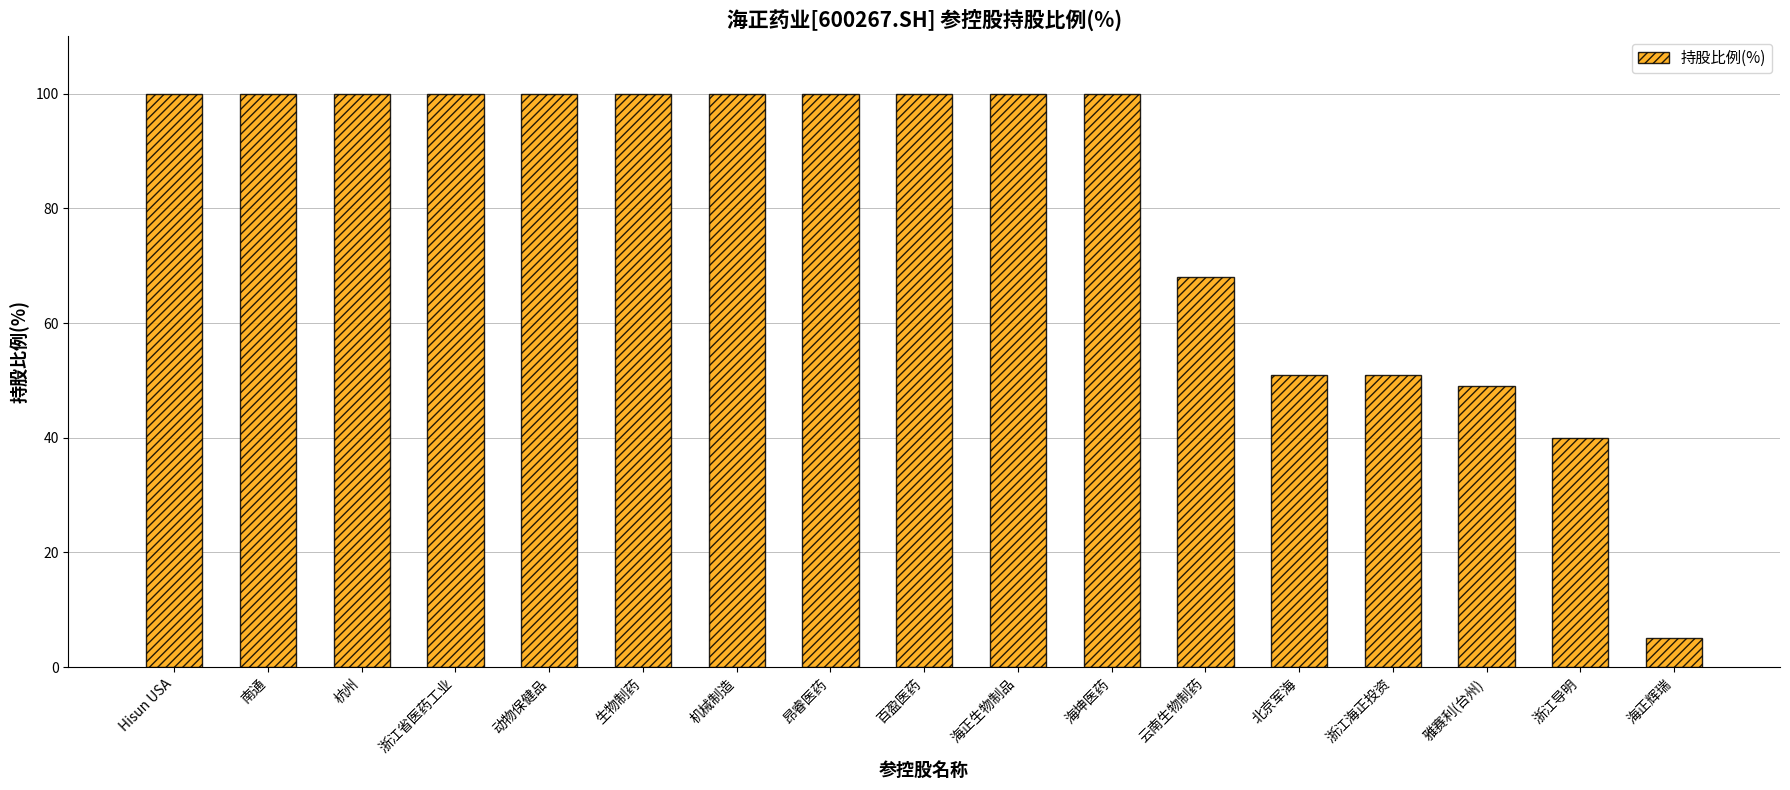

Reading right to left, transcribe all the data shown in this chart.

海正辉瑞=5.0	浙江导明=40.0	雅赛利(台州)=49.0	浙江海正投资=51.0	北京军海=51.0	云南生物制药=68.0	海坤医药=100.0	海正生物制品=100.0	百盈医药=100.0	昂睿医药=100.0	机械制造=100.0	生物制药=100.0	动物保健品=100.0	浙江省医药工业=100.0	杭州=100.0	南通=100.0	Hisun USA=100.0